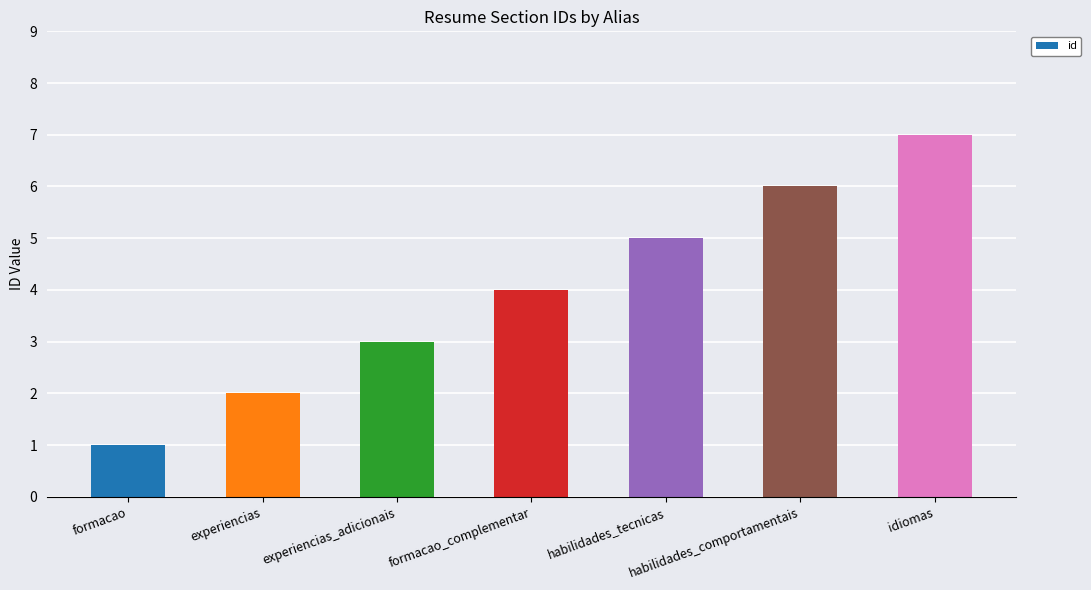

List the labels in order of value, largest first.

idiomas, habilidades_comportamentais, habilidades_tecnicas, formacao_complementar, experiencias_adicionais, experiencias, formacao